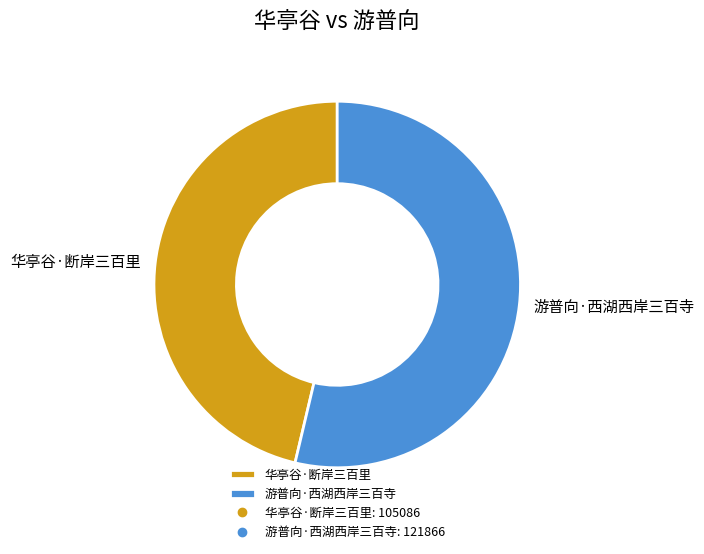

Which has a higher value, 游普向·西湖西岸三百寺 or 华亭谷·断岸三百里?

游普向·西湖西岸三百寺